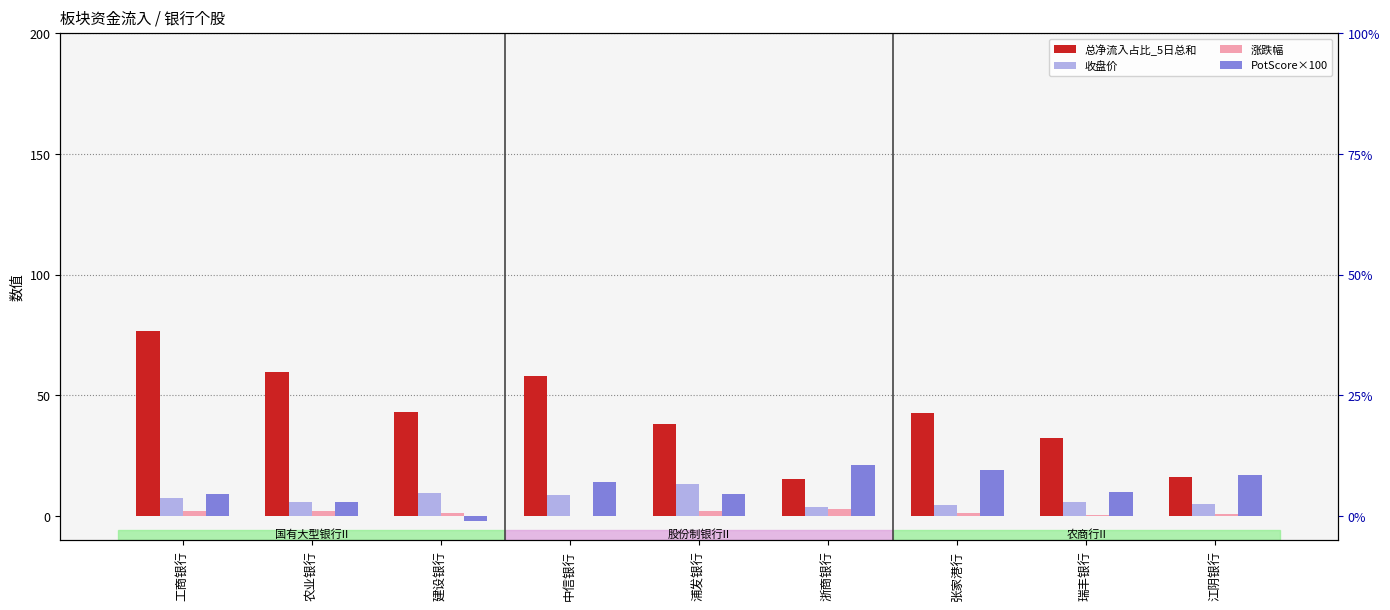

What is the lowest value of the 总净流入占比_5日总和 series?

15.5